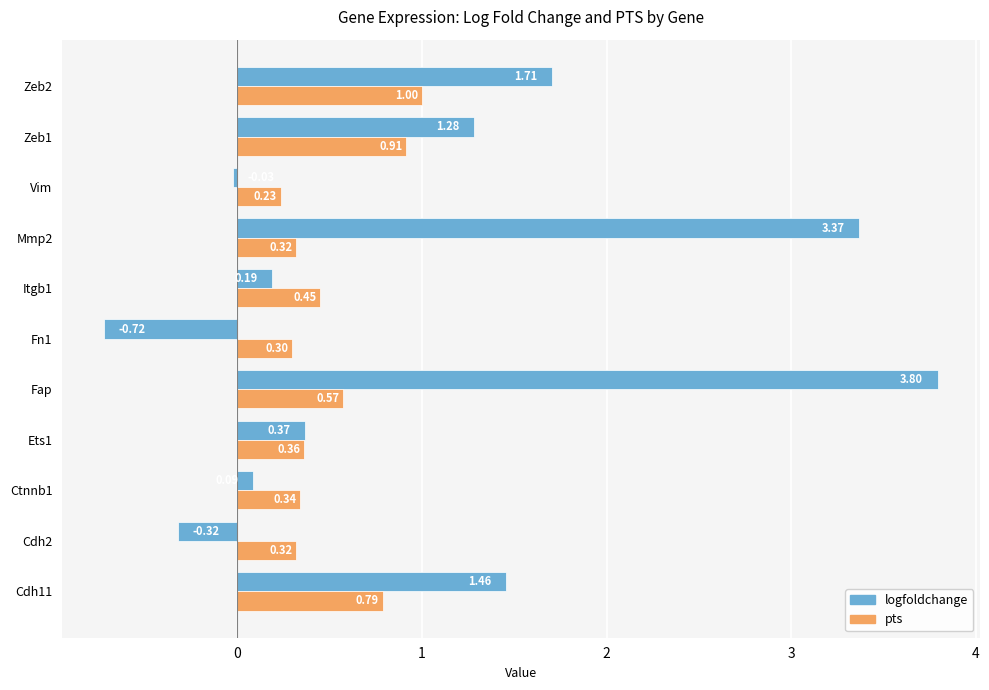

What is the total value across all series at Zeb2?

2.7